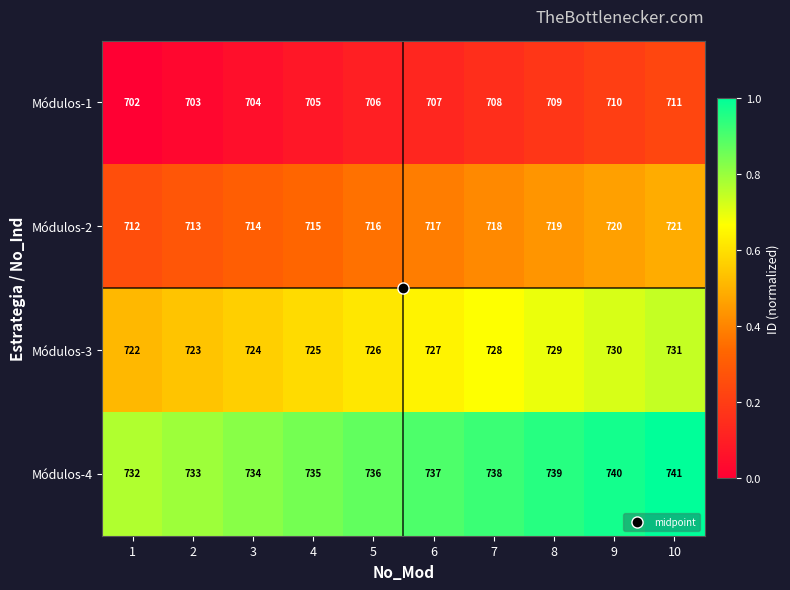

Which label corresponds to the largest value in the chart?

10